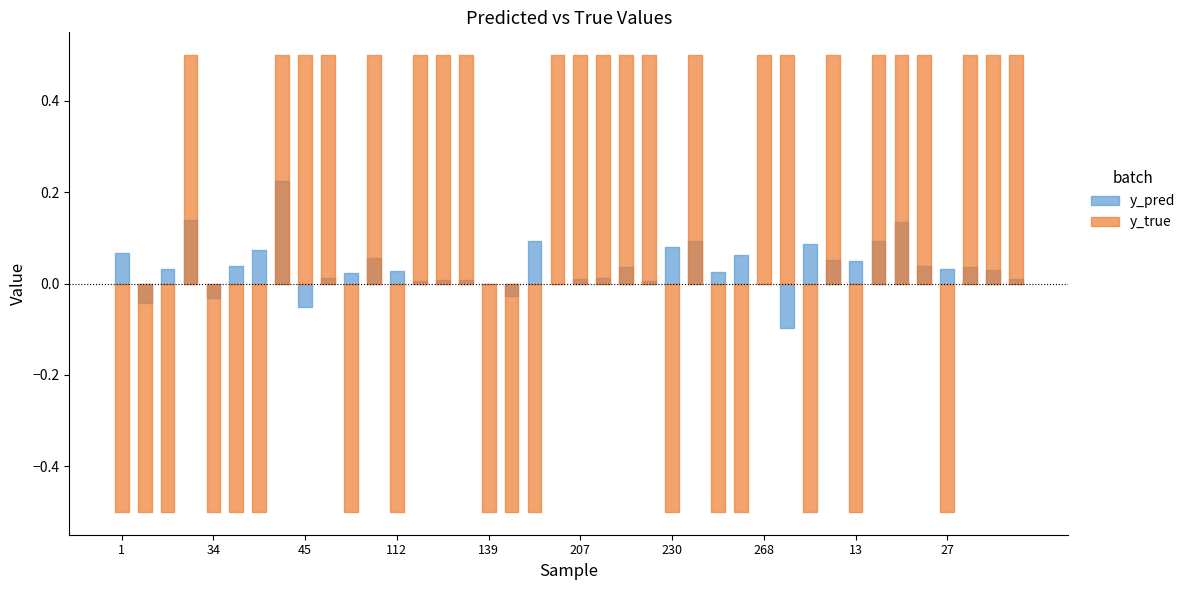

How many intersections are there between y_pred and y_true?

19